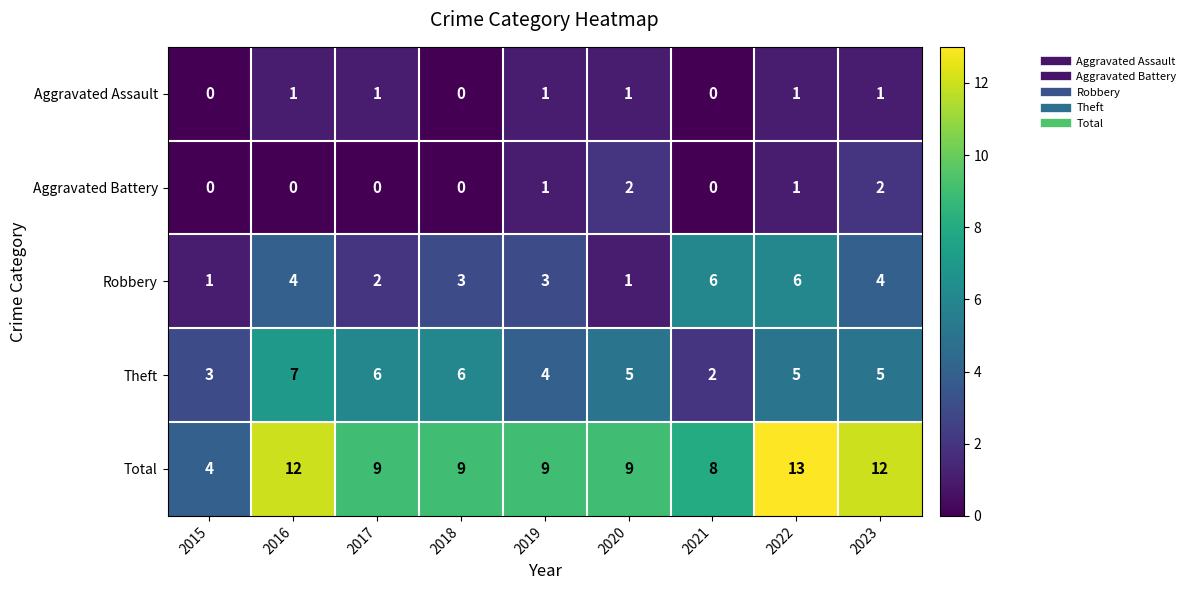

What is the total value across all series at 2019?

18